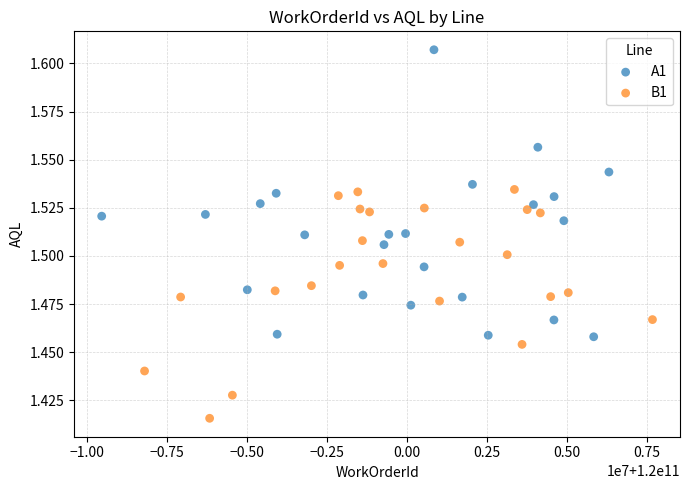

Which series contains the lowest Y value?

B1